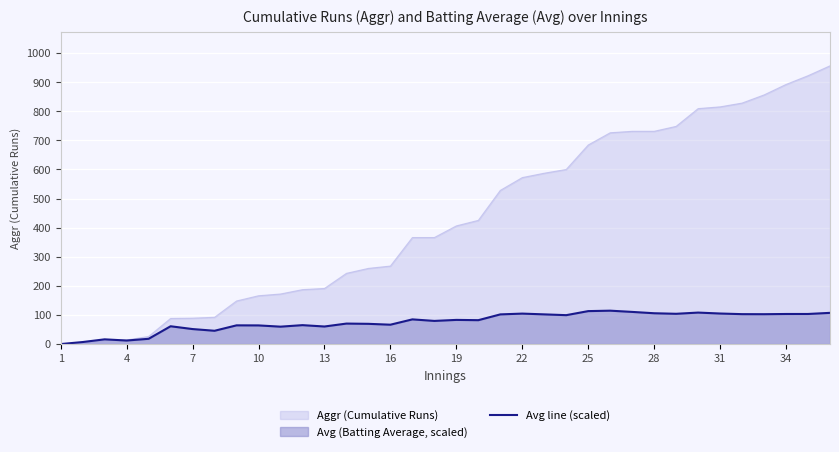

What is the maximum value shown in the chart?

956.0